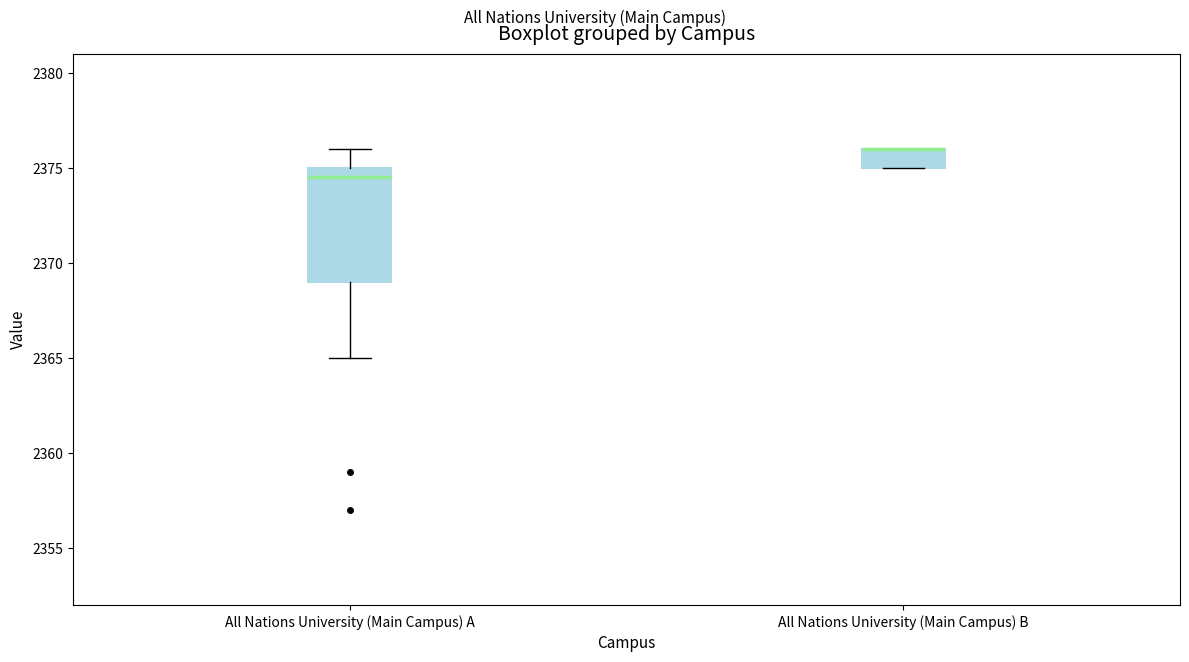

Reading left to right, read every box against the y-axis: the position of its median line, the range the box covers, and the ends of its whiskers. The values are not printed on the chart, so give them approximately, as read against the axis.

All Nations University (Main Campus) A: median 2374.5, box 2369.0 to 2375.0, whiskers 2365.0 to 2376.0
All Nations University (Main Campus) B: median 2376.0 (drawn on the box's upper edge), box 2375.0 to 2376.0, whiskers 2375.0 to 2376.0